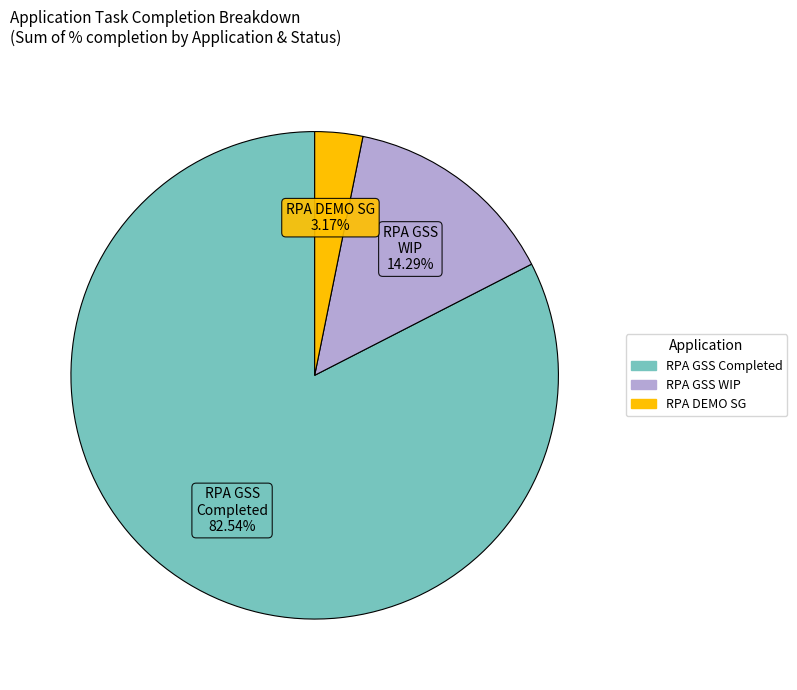

Does any single category account for the majority?

Yes